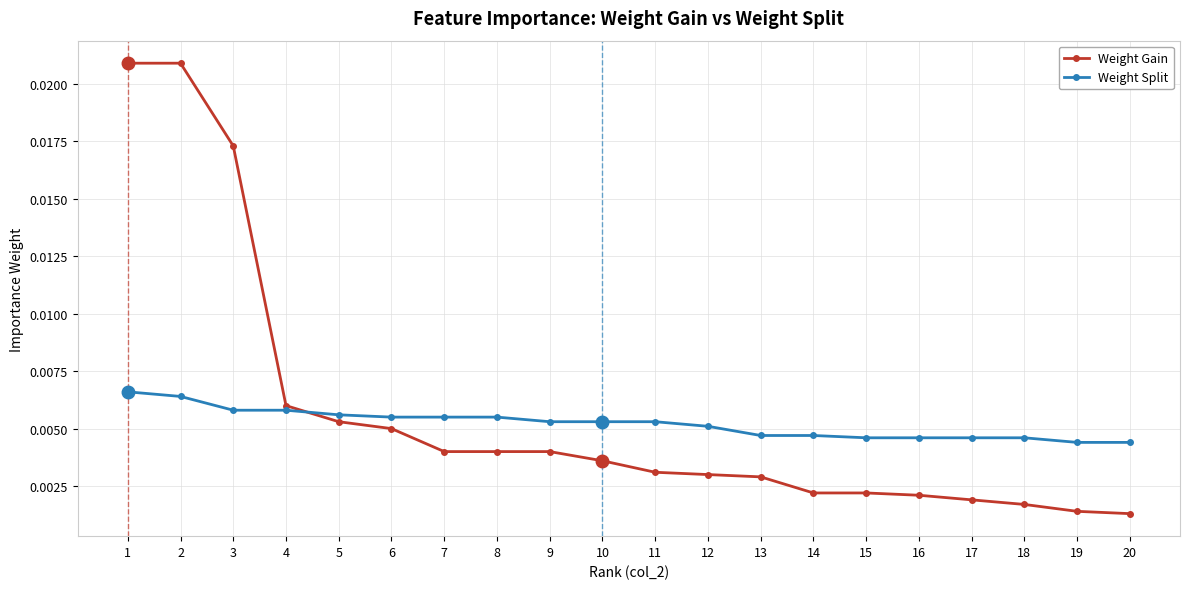

At 16, list the series in order from smallest to largest.

Weight Gain, Weight Split